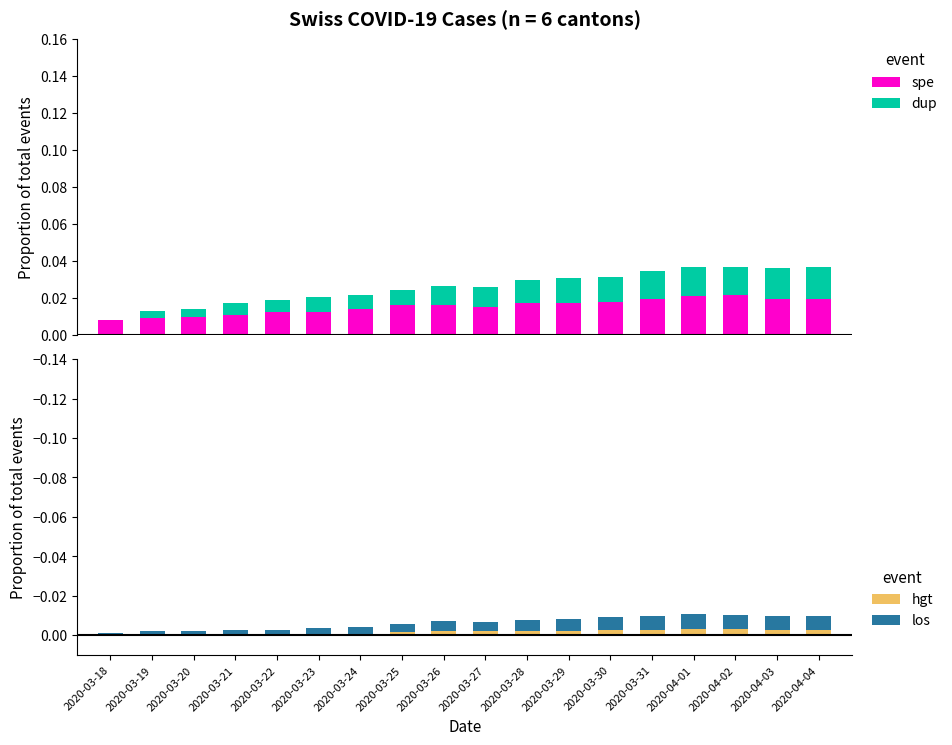

How many distinct data groups are displayed?

4